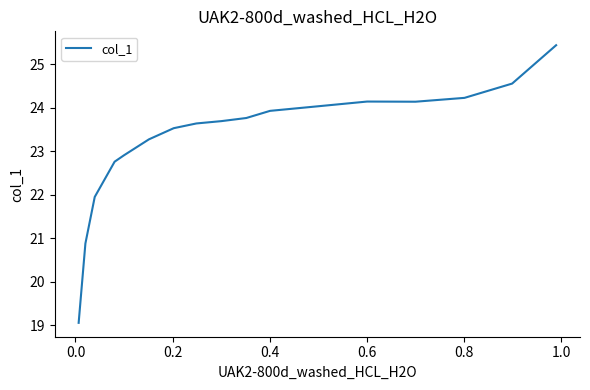

How many categories are shown in the chart?

17